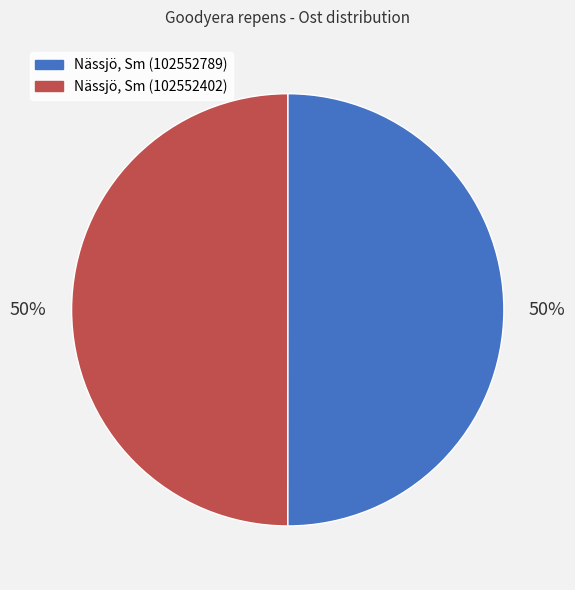

What is the ratio of the value at Nässjö, Sm (102552402) to the value at Nässjö, Sm (102552789)?

1.0